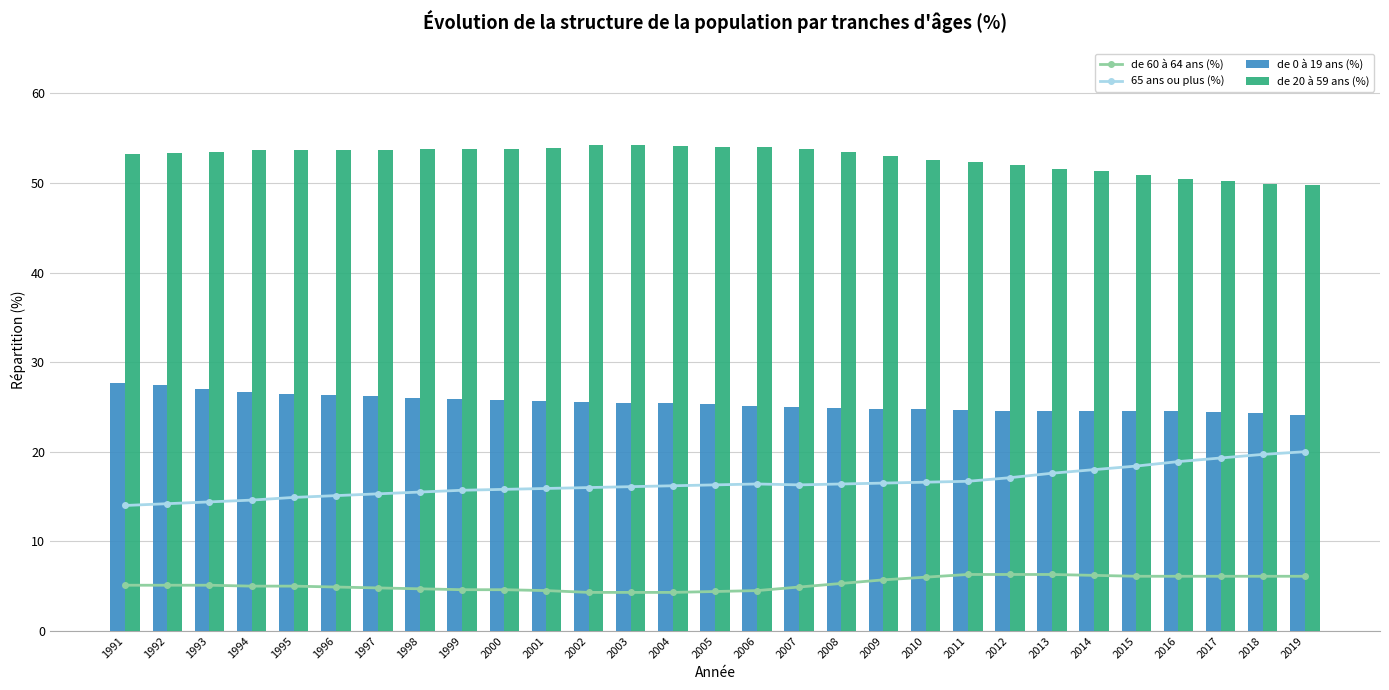

What is the greatest value displayed?

54.2